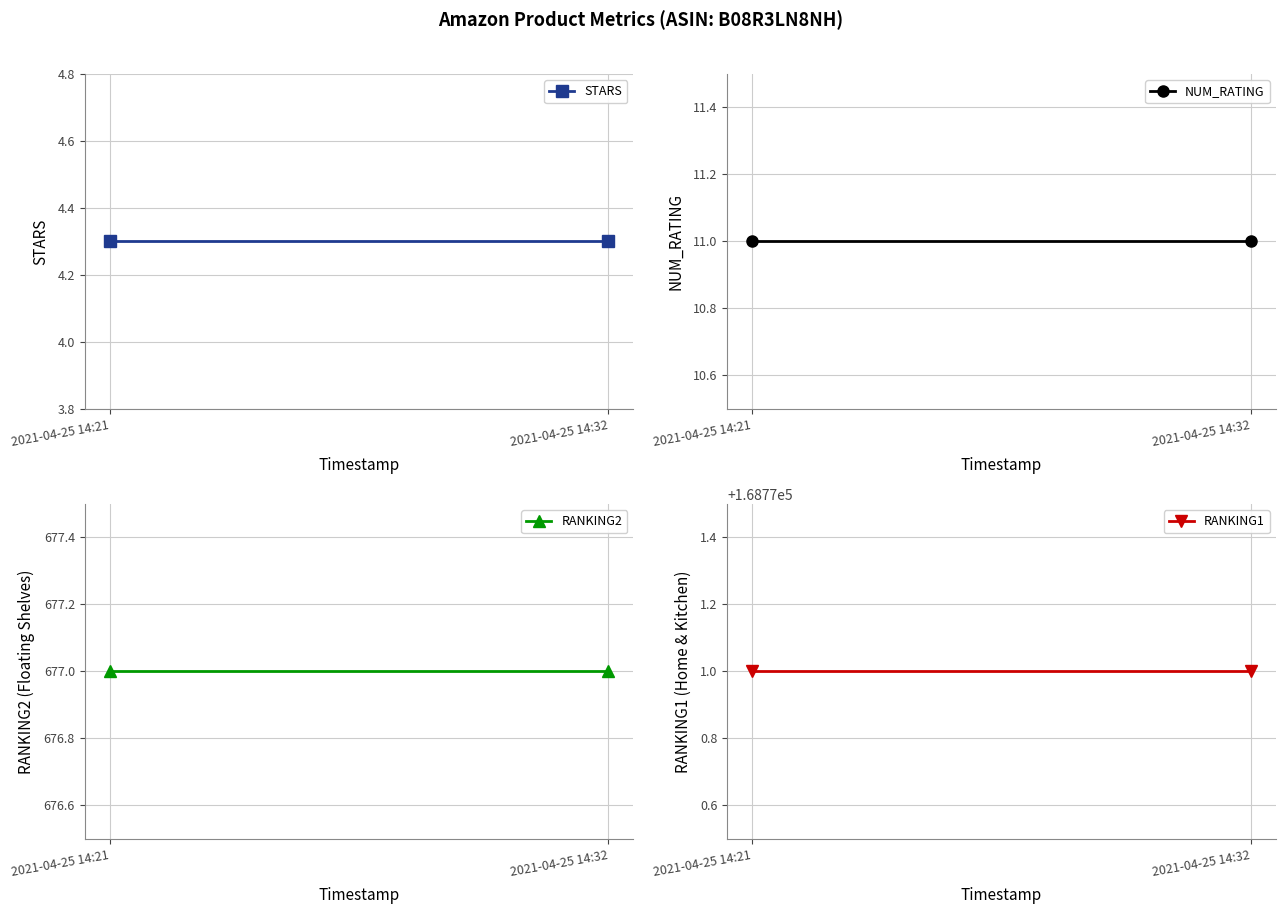

Reading right to left, transcribe all the data shown in this chart.

STARS: 4.3	4.3
NUM_RATING: 11.0	11.0
RANKING2: 677.0	677.0
RANKING1: 168771.0	168771.0